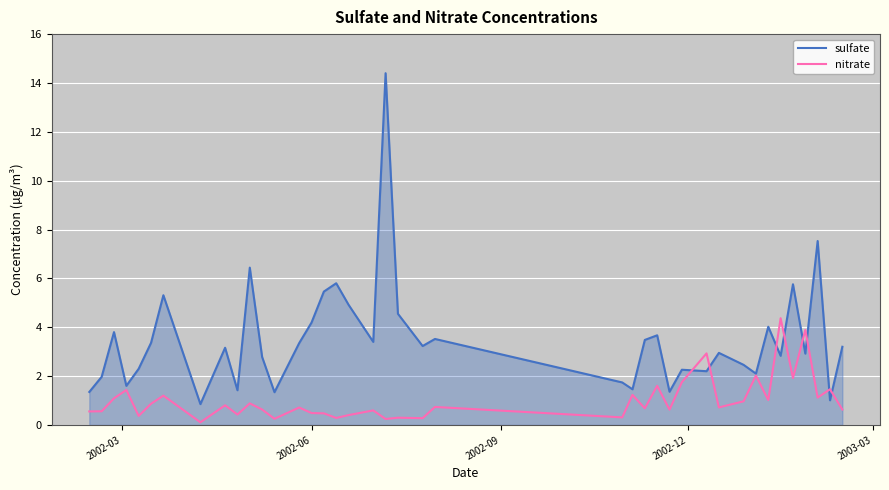

Which series has the largest range (max minus min)?

sulfate